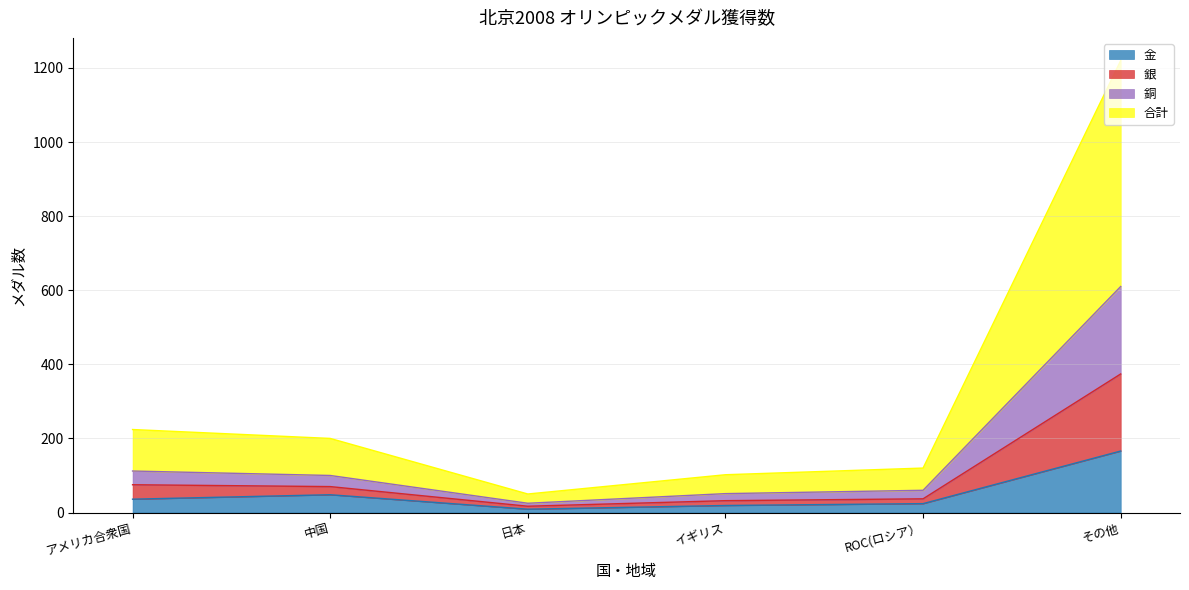

What is the highest value of the 金 series?

166